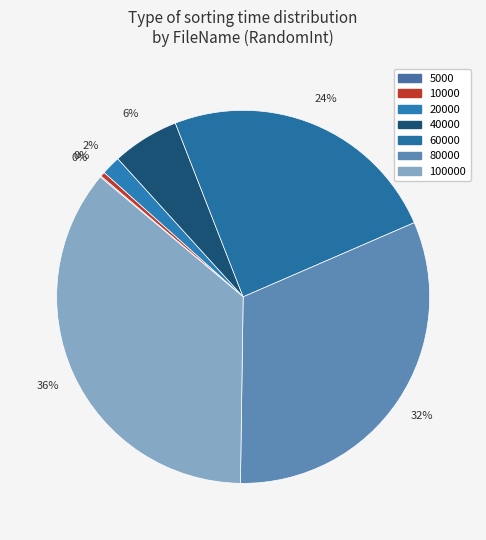

Which category has the biggest portion of the pie?

100000